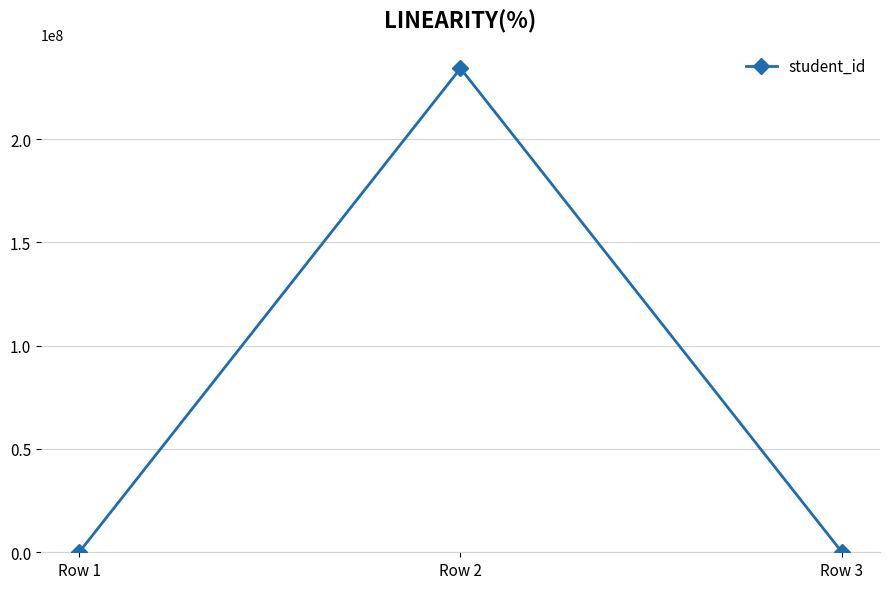

The chart shows a value of 234234234 at Row 2. True or false?

True